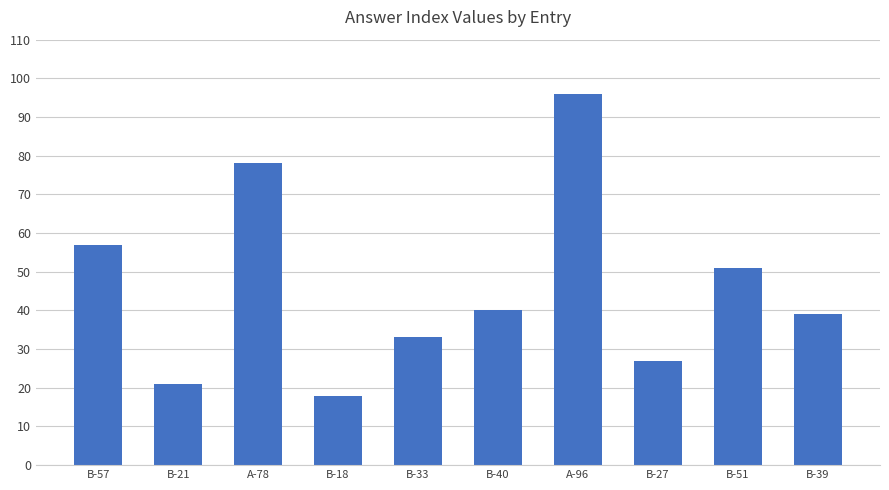

Reading right to left, list all the values displayed in this chart.

39	51	27	96	40	33	18	78	21	57